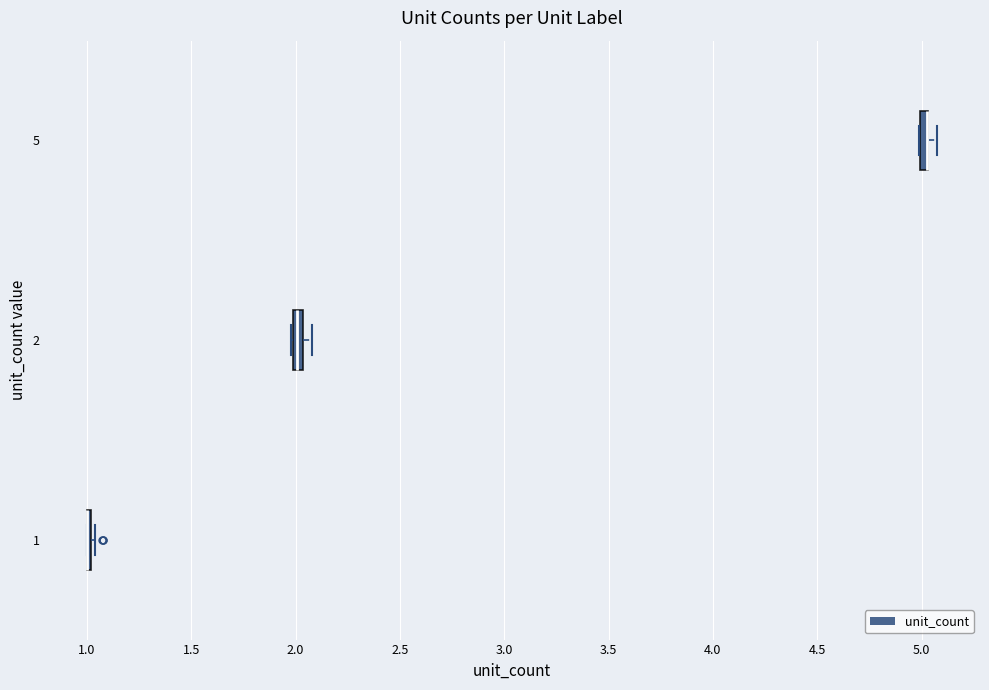

Where is the left edge of the box at y = 5 on the x-axis? The values are not printed on the chart, so give them approximately, as read against the axis.

5.00